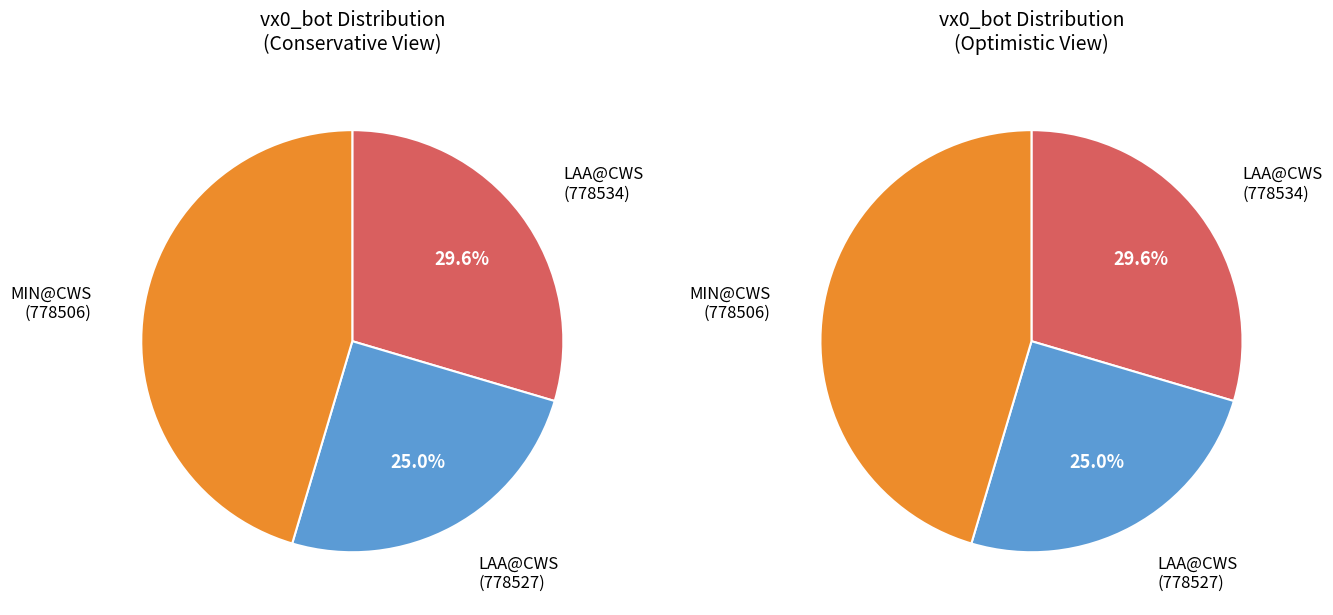

Rank the categories by value from lowest to highest.

778527, 778534, 778506